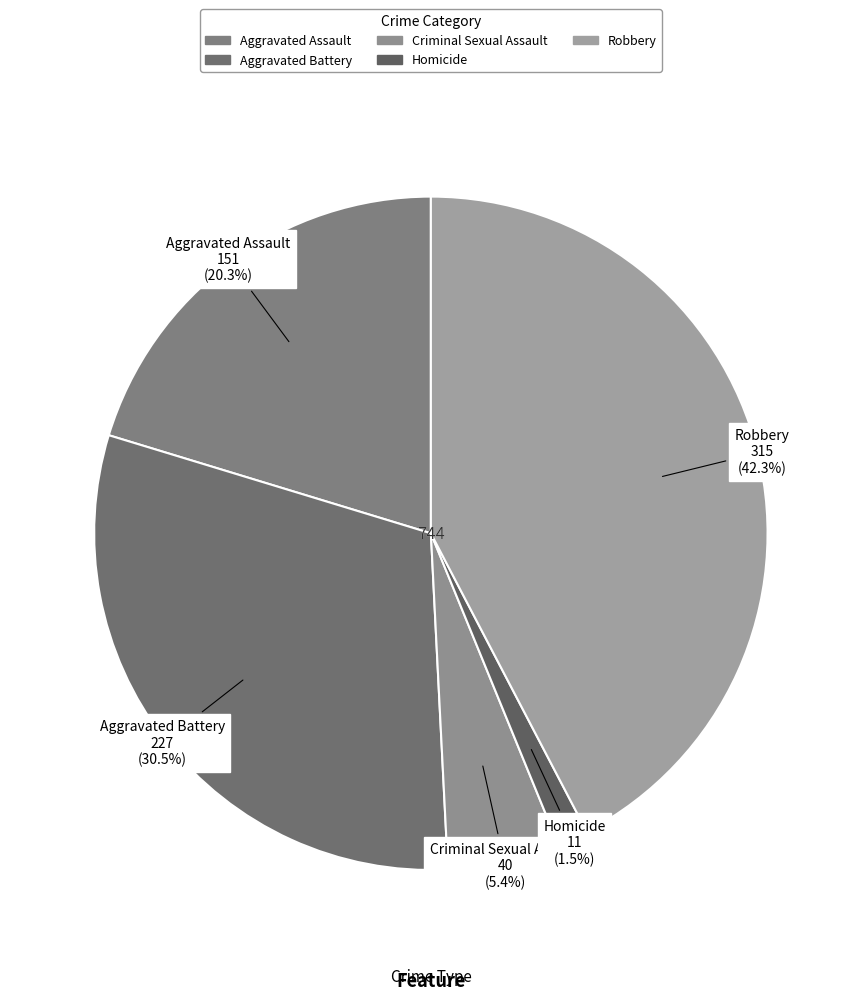

To the nearest percent, what is the average slice percentage?

20%